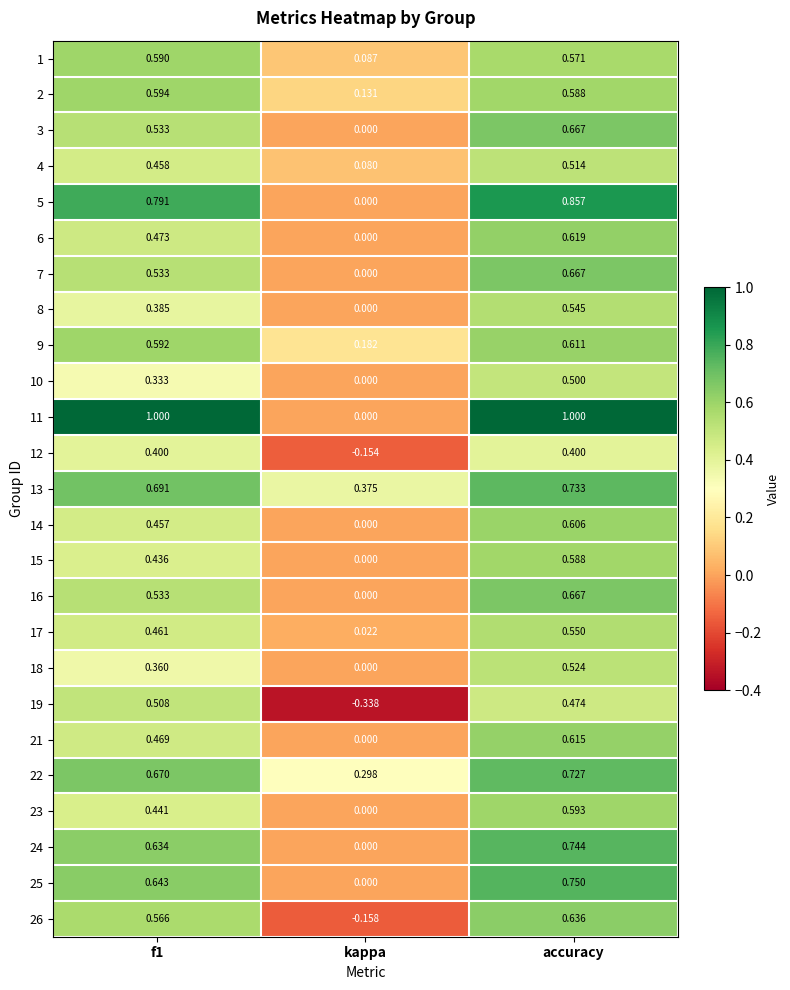

Where is 6 nearest to the value 0?

kappa